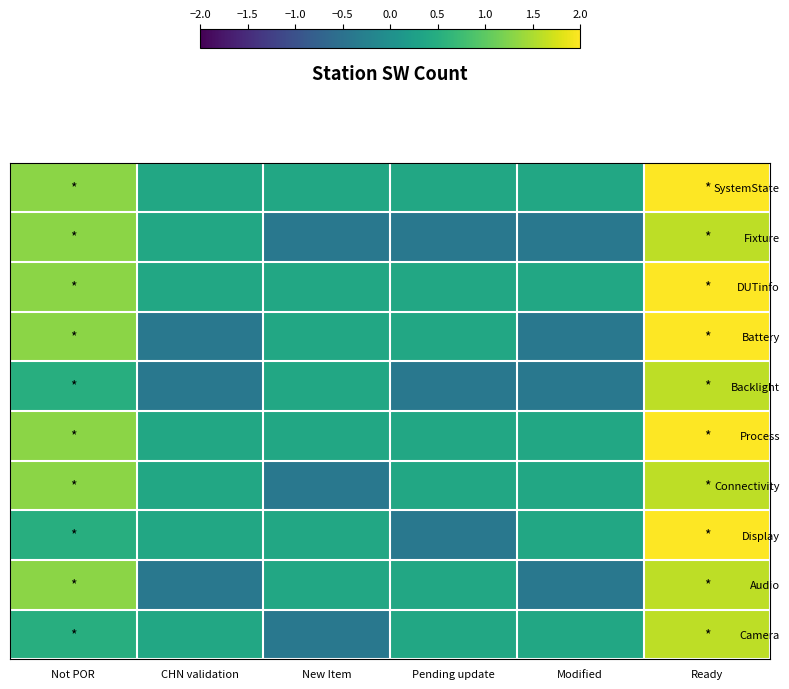

At which category is the sum across all series the highest?

Ready